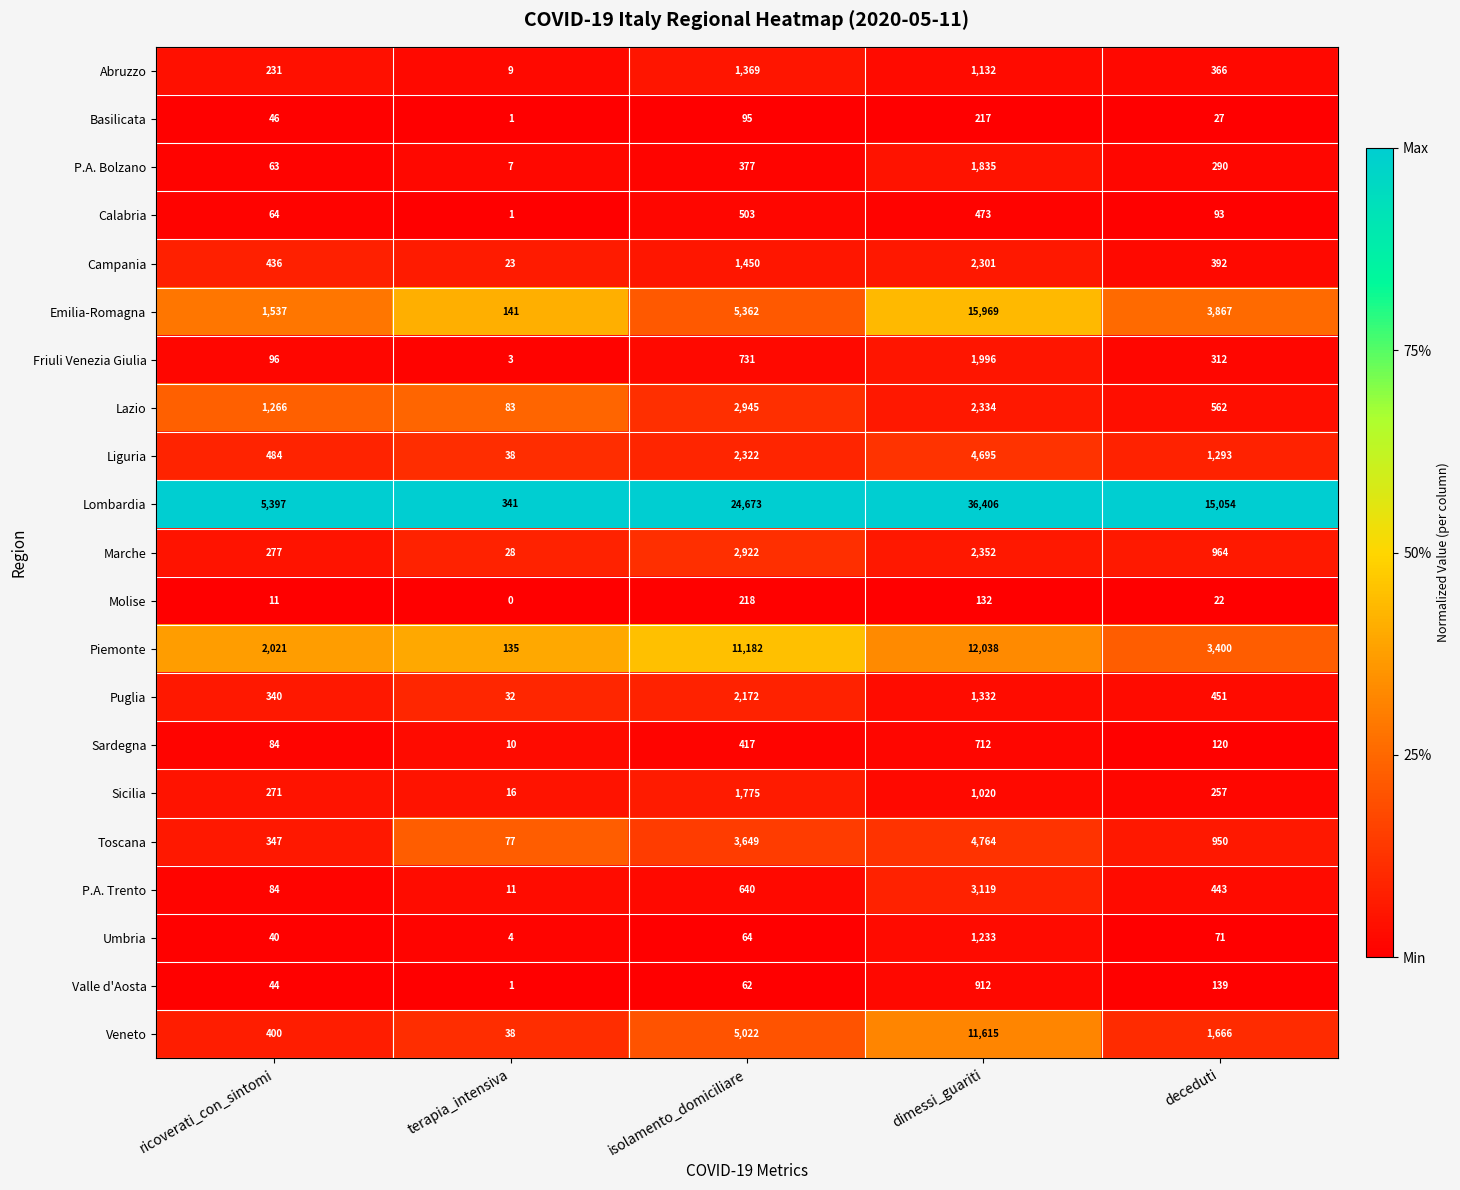

What is the average value of the Sicilia series?

668